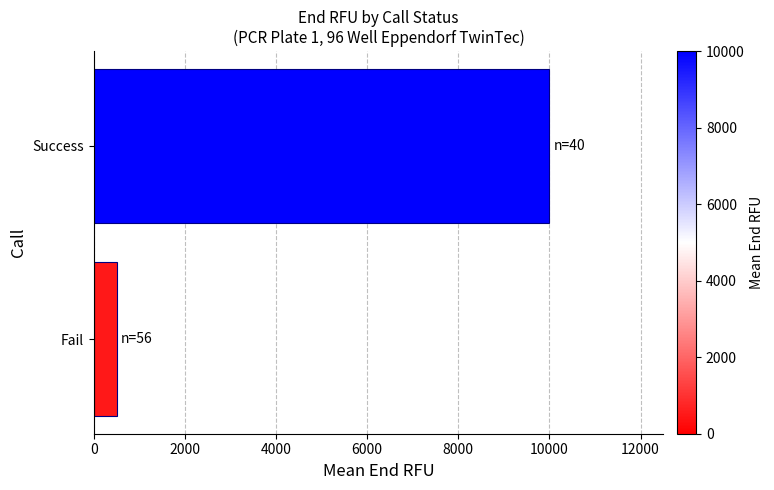

What is the average value?

5250